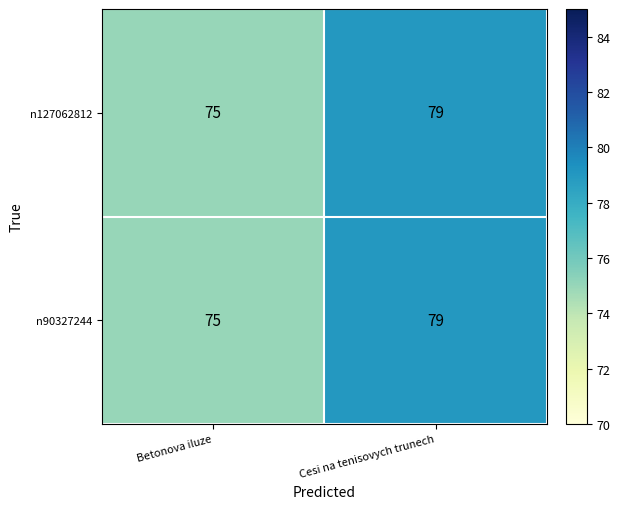

What is the total value across all series at Cesi na tenisovych trunech?

158